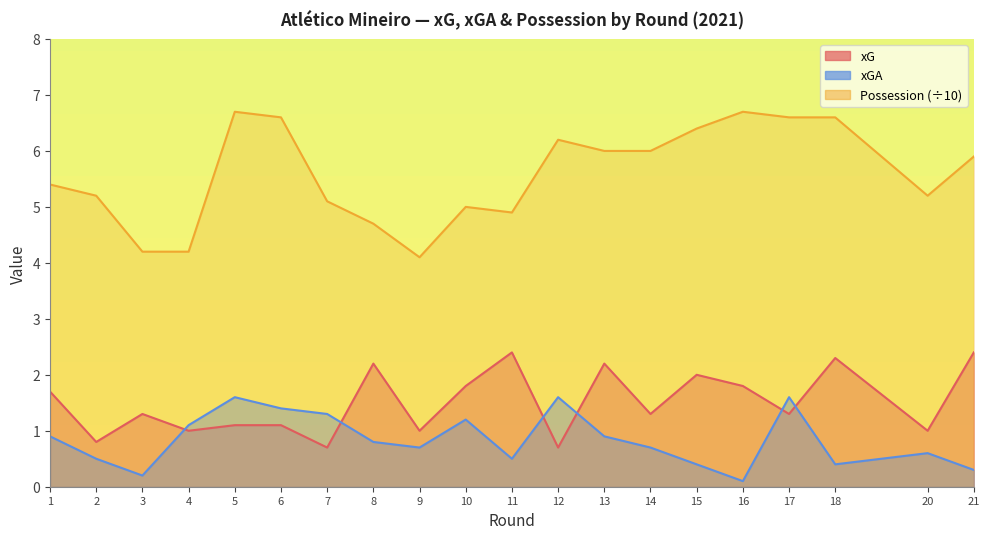

What is the spread (max minus min) of values at 14?

5.3